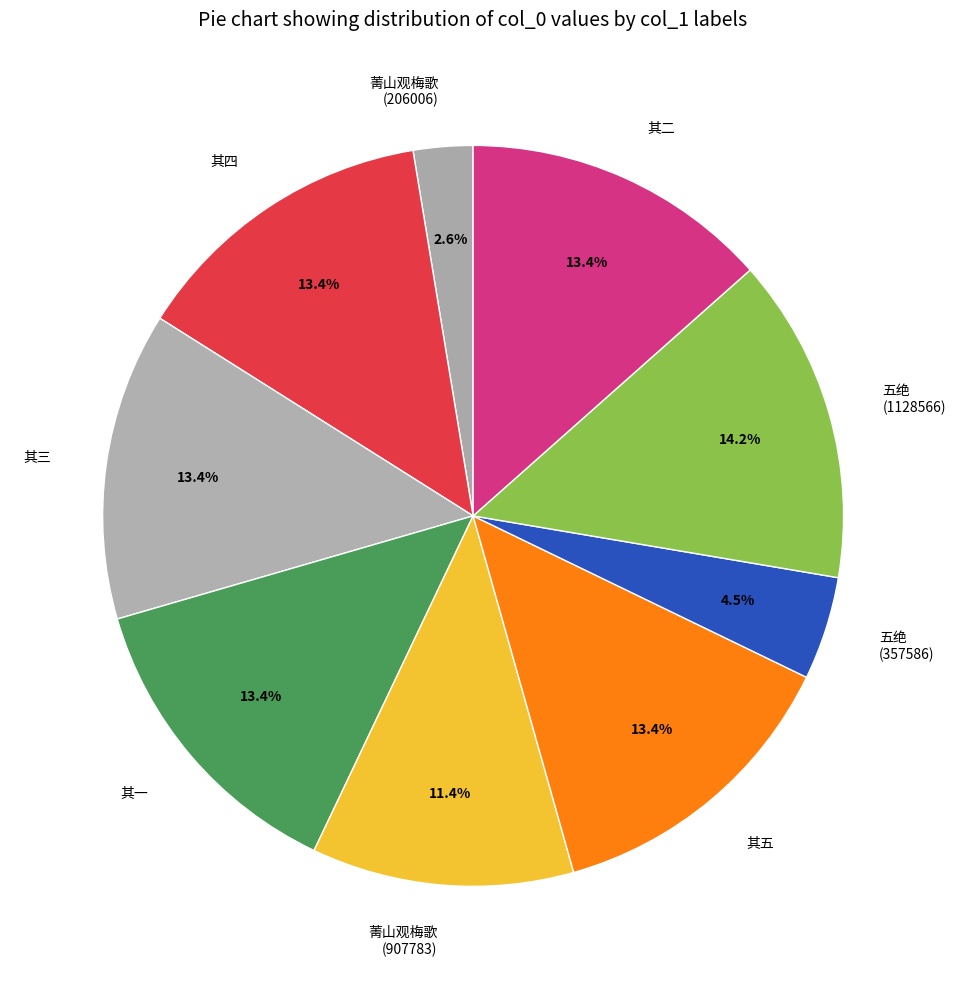

Between 其五 and 五绝 (1128566), which is larger?

五绝 (1128566)